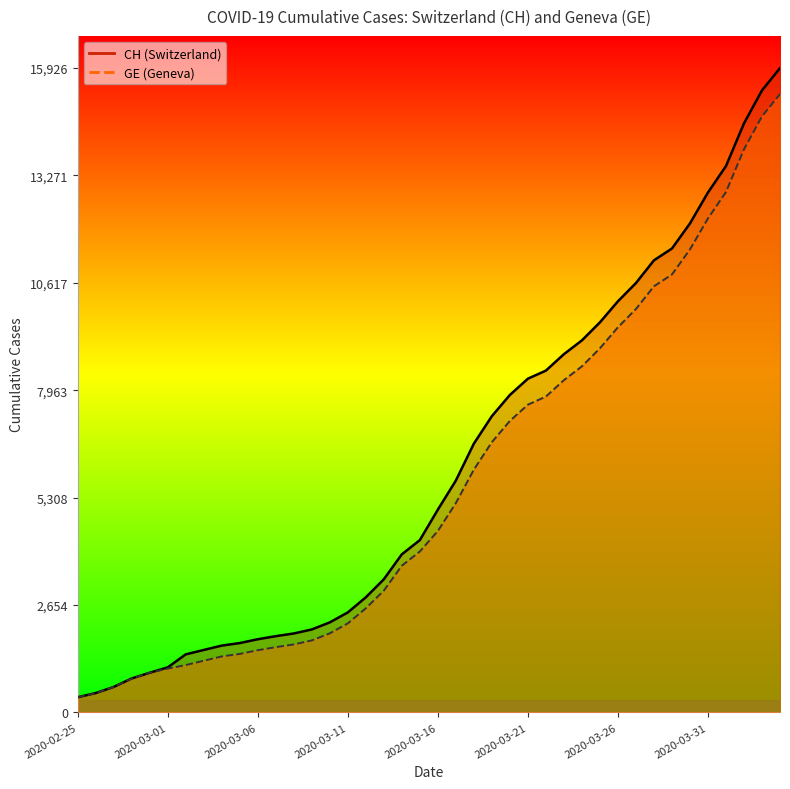

What position from the left is 2020-04-02?

38